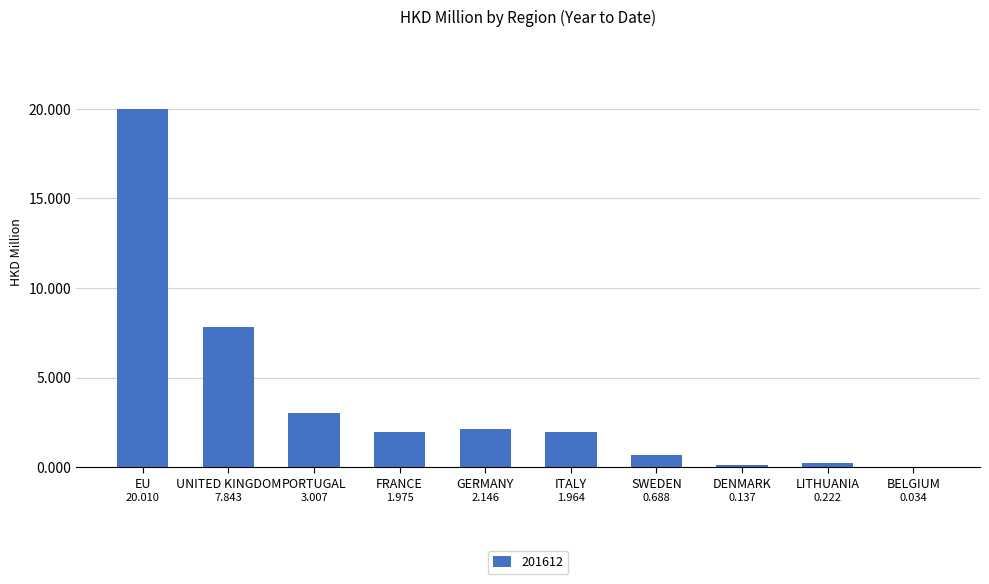

At which category does the chart reach its peak across all series?

EU